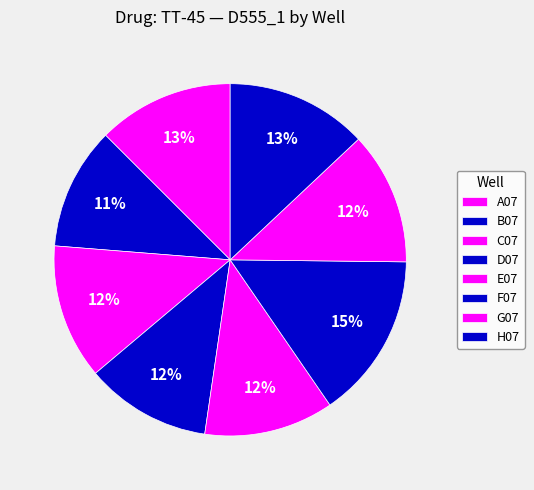

To the nearest percent, what is the combined percentage of C07 and E07?

24%